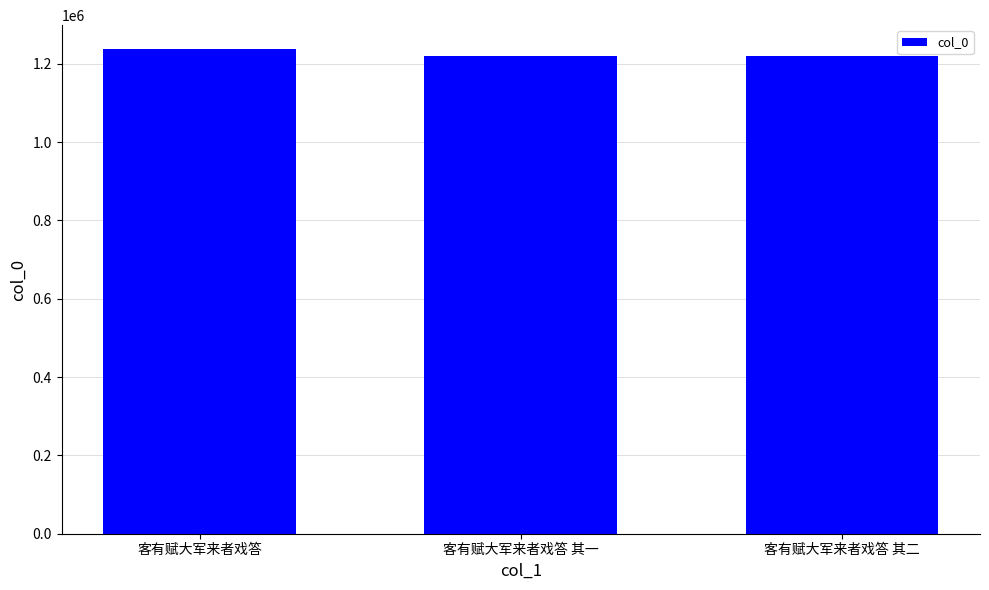

What is the sum of the values at 客有赋大军来者戏答 其二 and 客有赋大军来者戏答 其一?

2441727